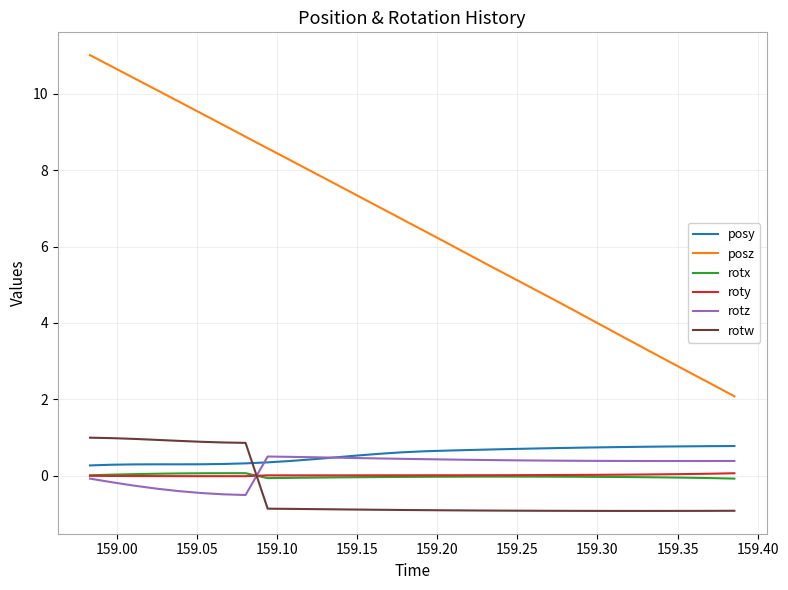

Which series has the widest spread of values?

posz